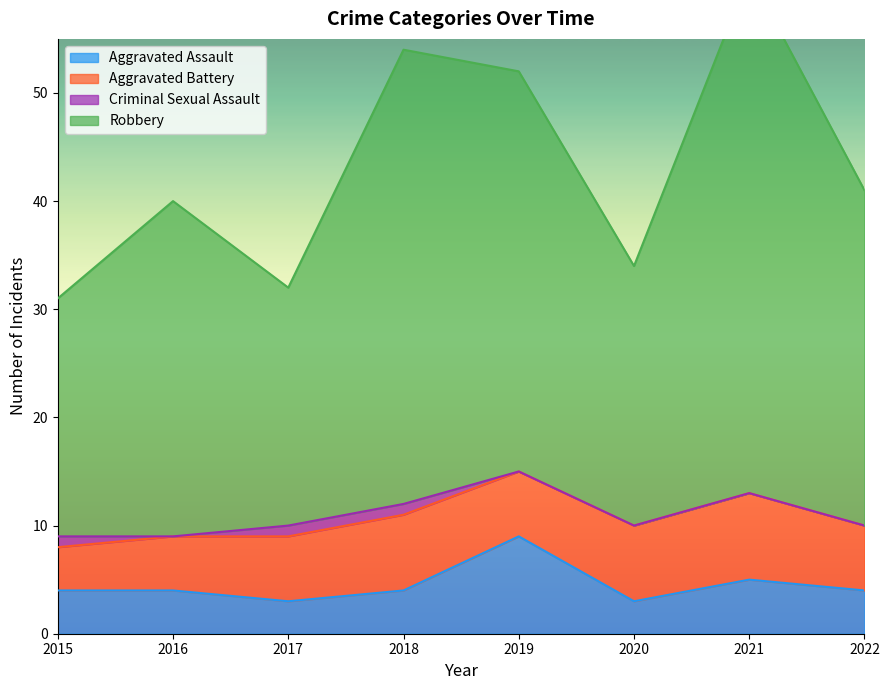

True or false: Aggravated Assault has a value of 6 at 2015.

False